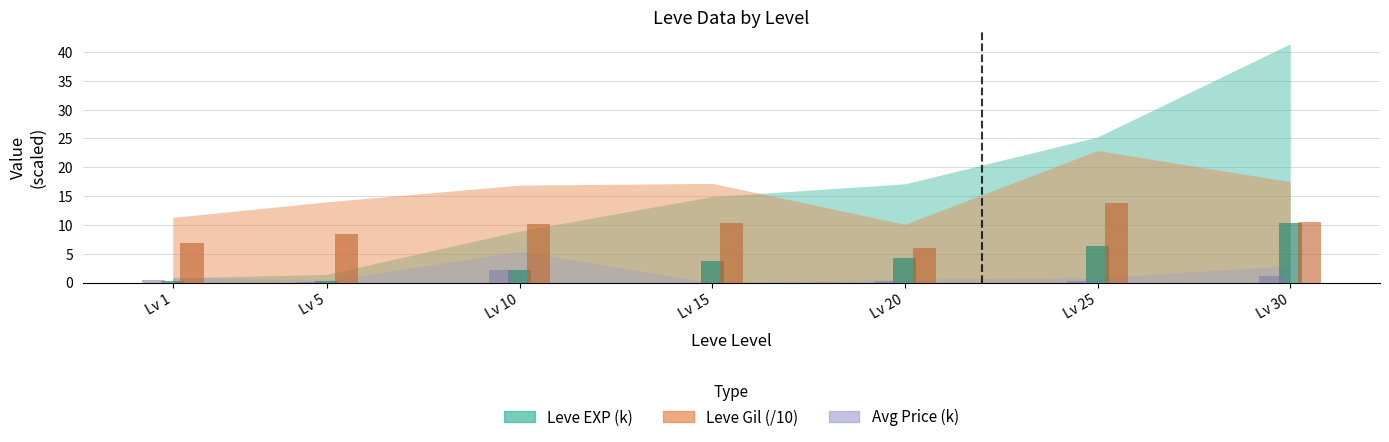

What is the maximum value shown in the chart?

41.4